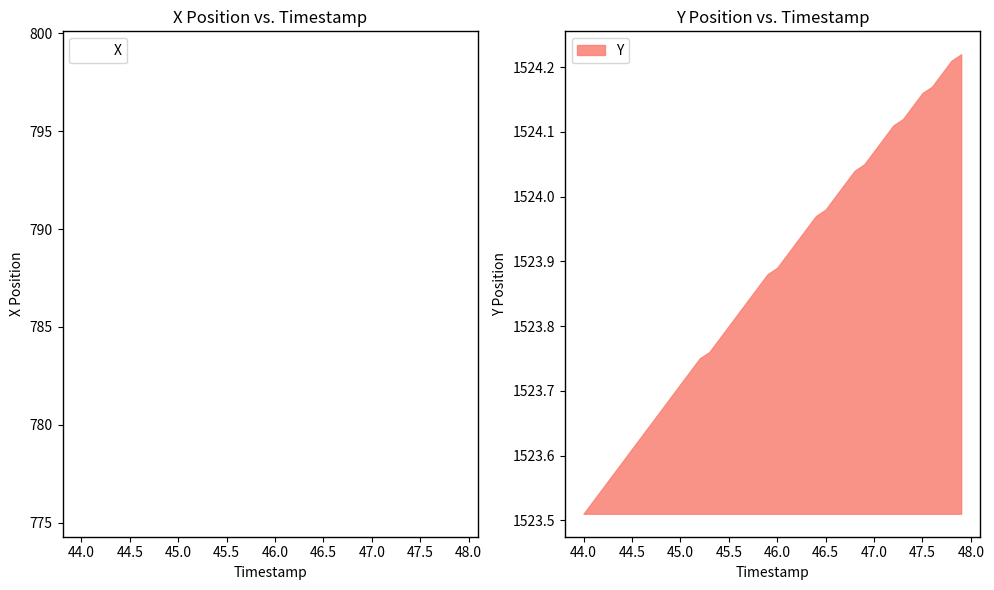

Is it true that X equals 787.5 at 46.0?

True